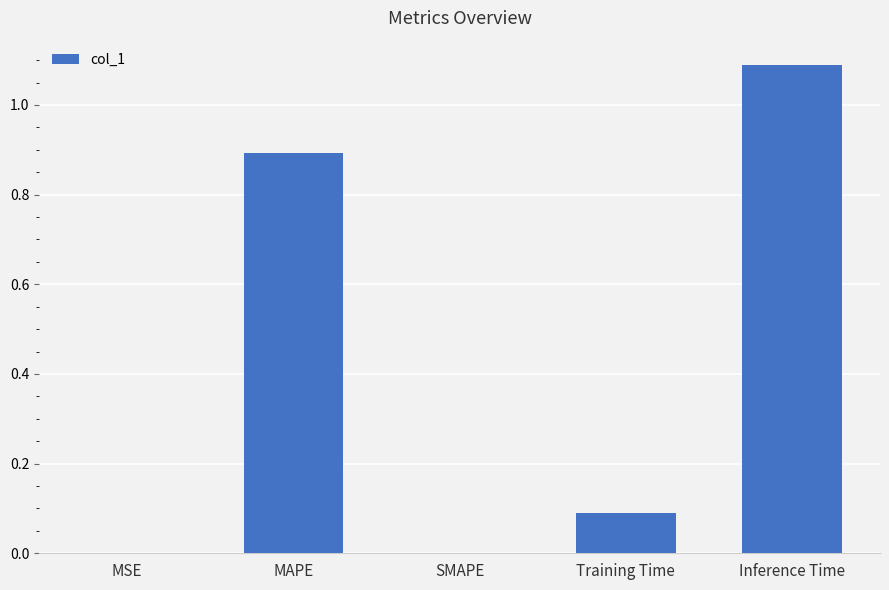

Which label corresponds to the largest value in the chart?

Inference Time